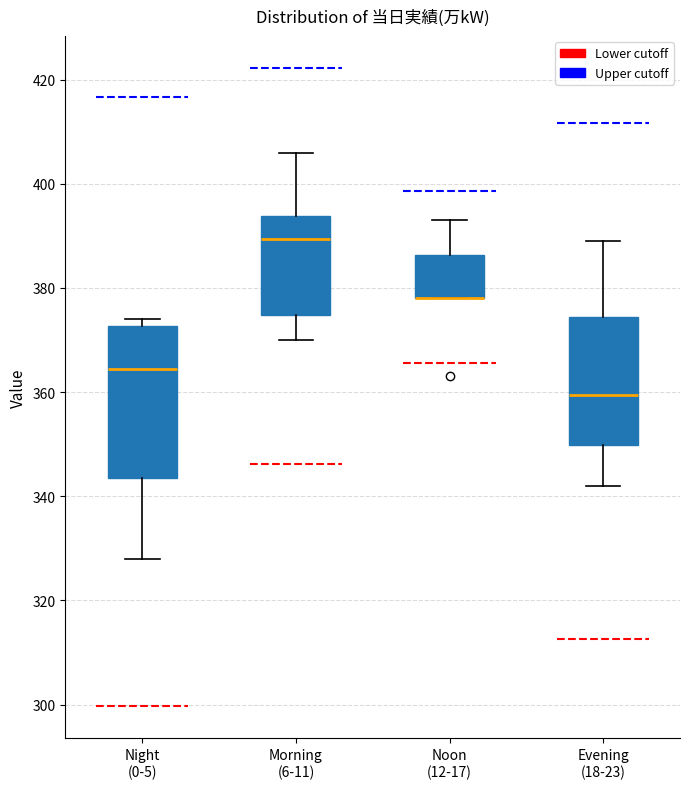

Reading left to right, transcribe this box plot: for each box, give where its median line is, the range the box spans, and where its two whiskers end, as read against the y-axis. The values are not printed on the chart, so give them approximately, as read against the axis.

Night (0-5): median 364, box 344 to 372, whiskers 328 to 374
Morning (6-11): median 390, box 374 to 394, whiskers 370 to 406
Noon (12-17): median 378 (drawn on the box's lower edge), box 378 to 386, whiskers 378 to 394
Evening (18-23): median 360, box 350 to 374, whiskers 342 to 390